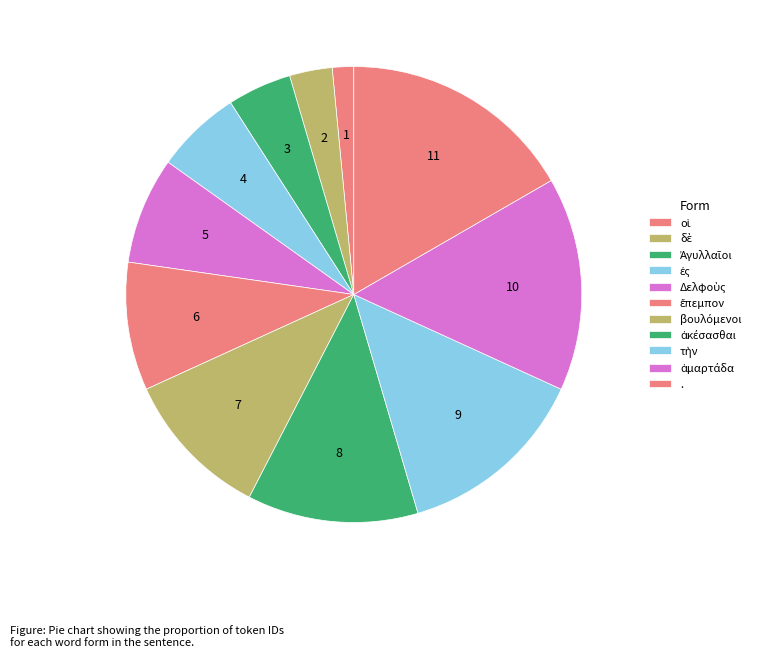

To the nearest percent, what percentage of the pie is τὴν?

14%